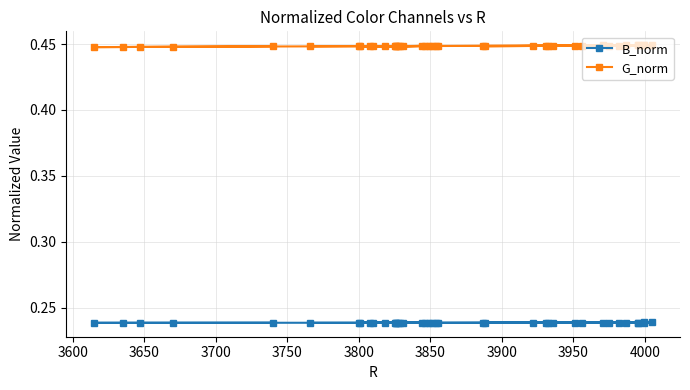

At how many categories does at least one series exceed 0?

40